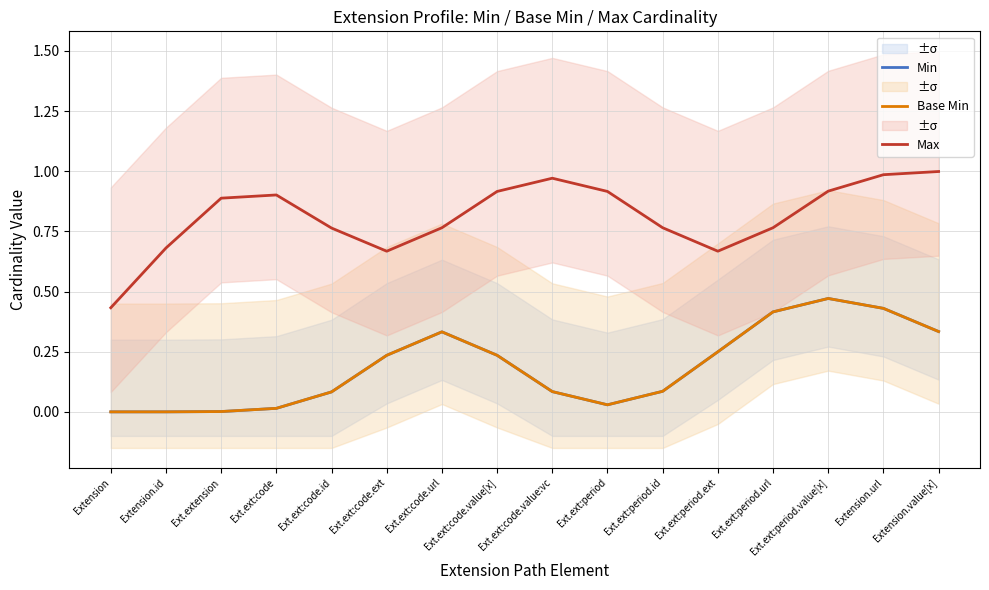

True or false: Min and Max intersect in this chart.

False